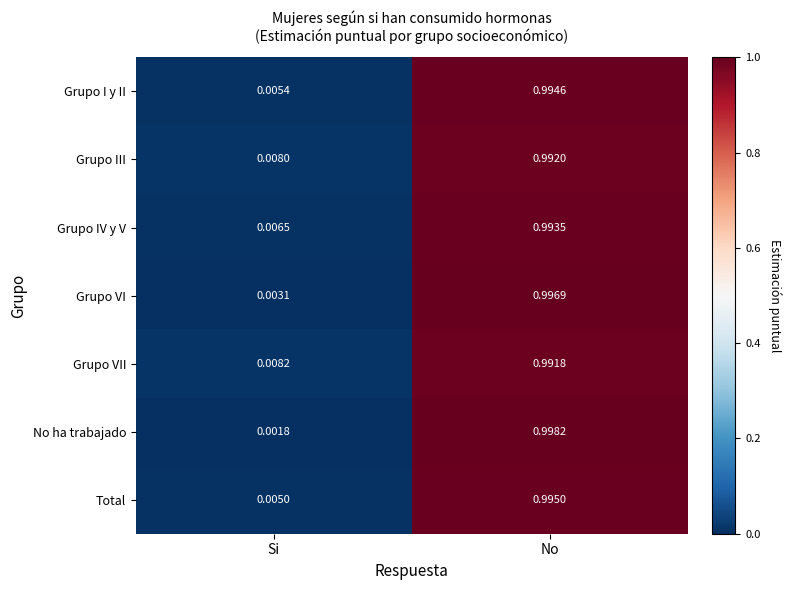

How many categories are shown in the chart?

2